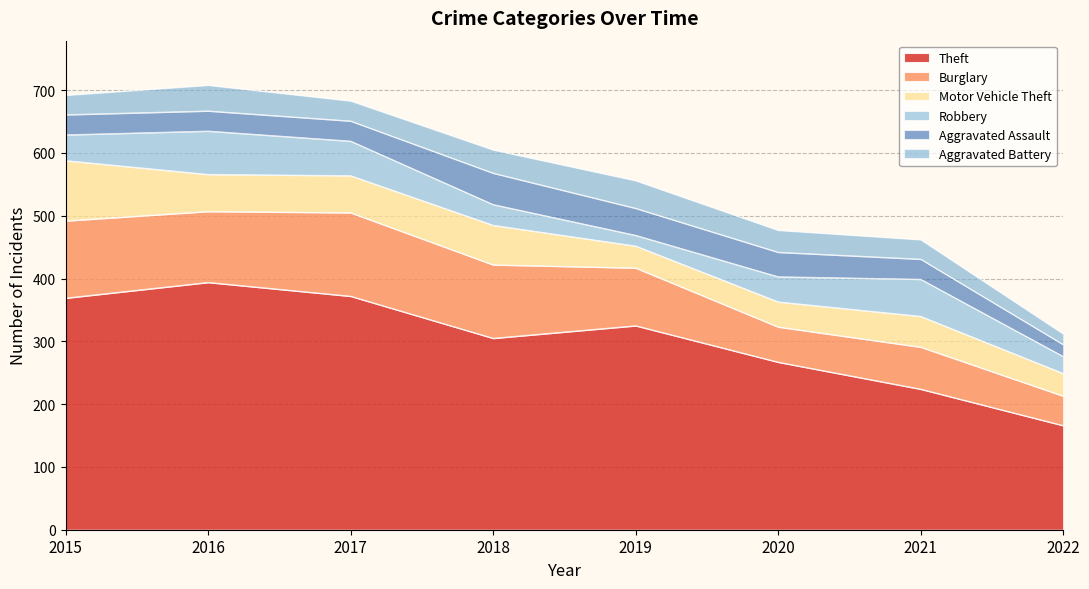

List the labels in order of Motor Vehicle Theft value, largest first.

2015, 2018, 2016, 2017, 2021, 2020, 2022, 2019